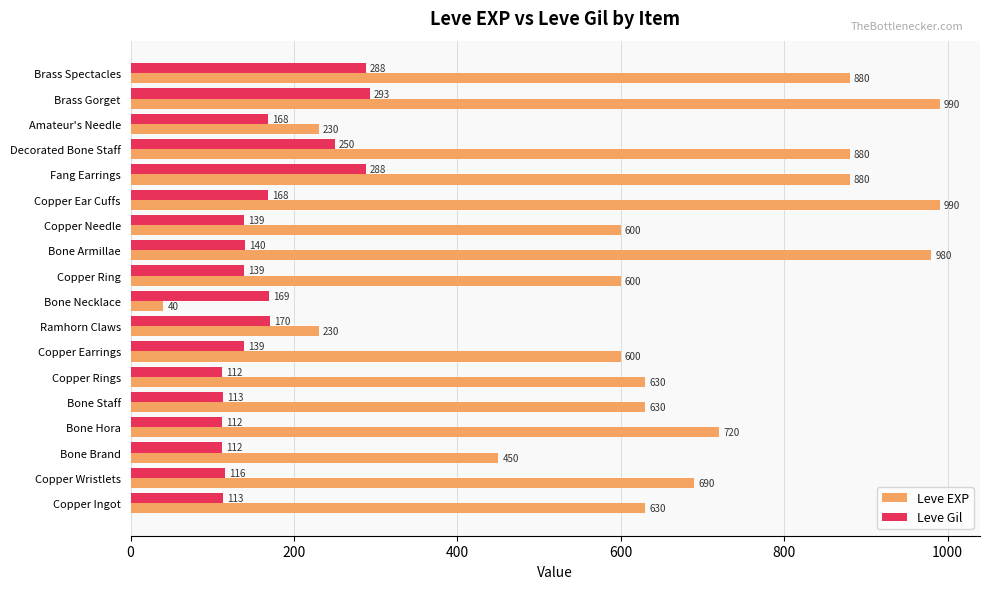

What is the total value across all series at Copper Ring?

739